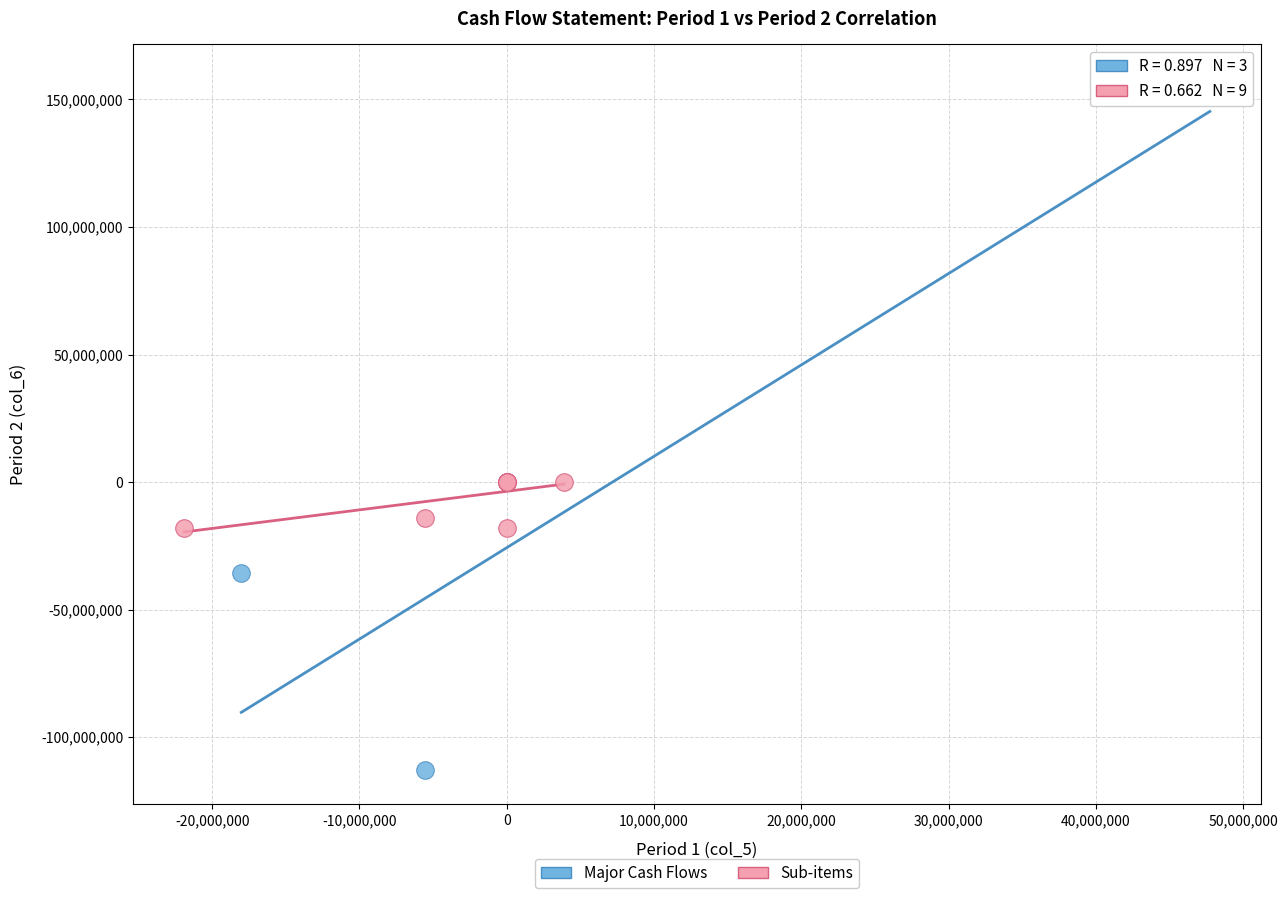

Which series reaches the maximum Y coordinate?

Major Cash Flows